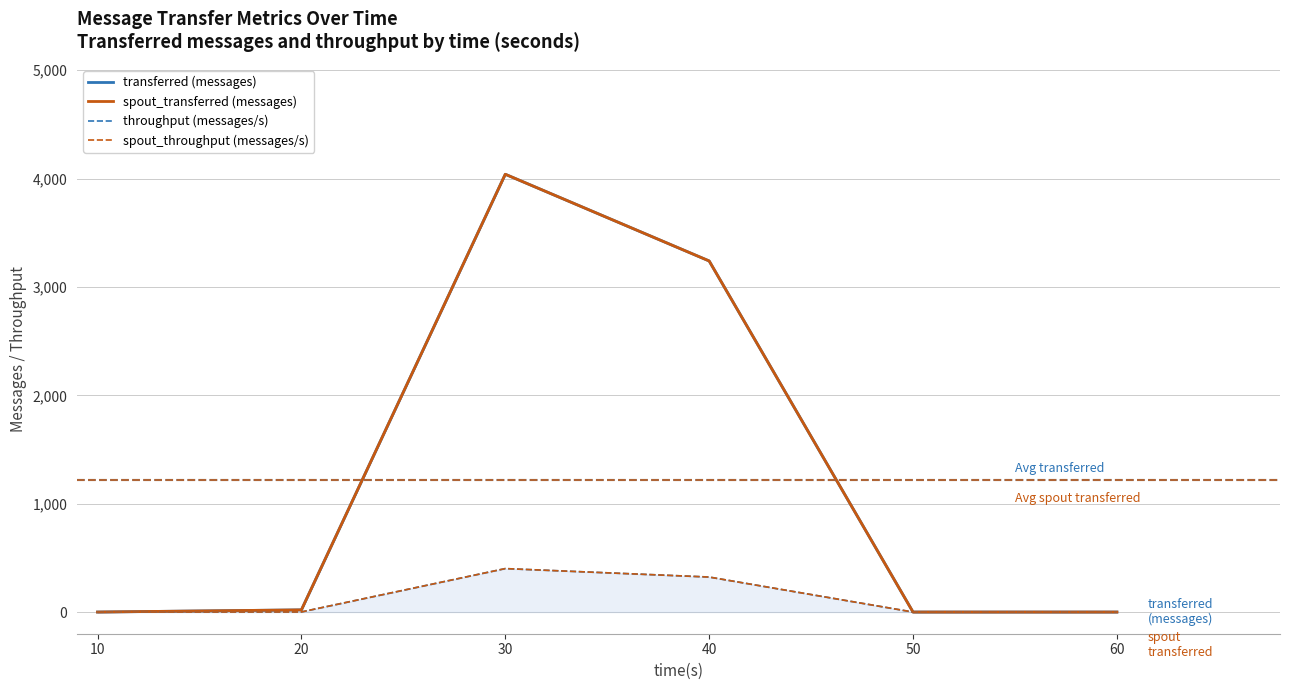

Which series has the largest total across all categories?

transferred (messages) line